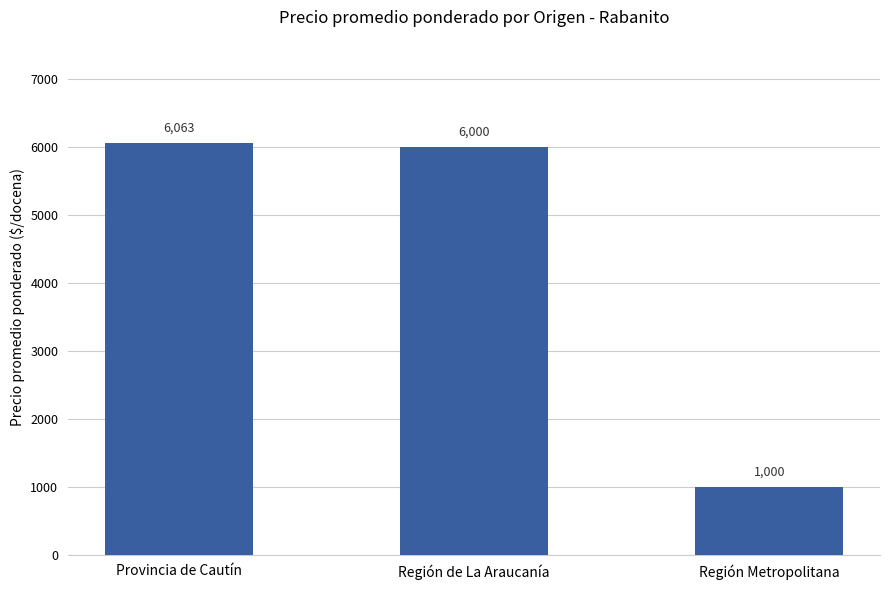

What position from the left is Región de La Araucanía?

2